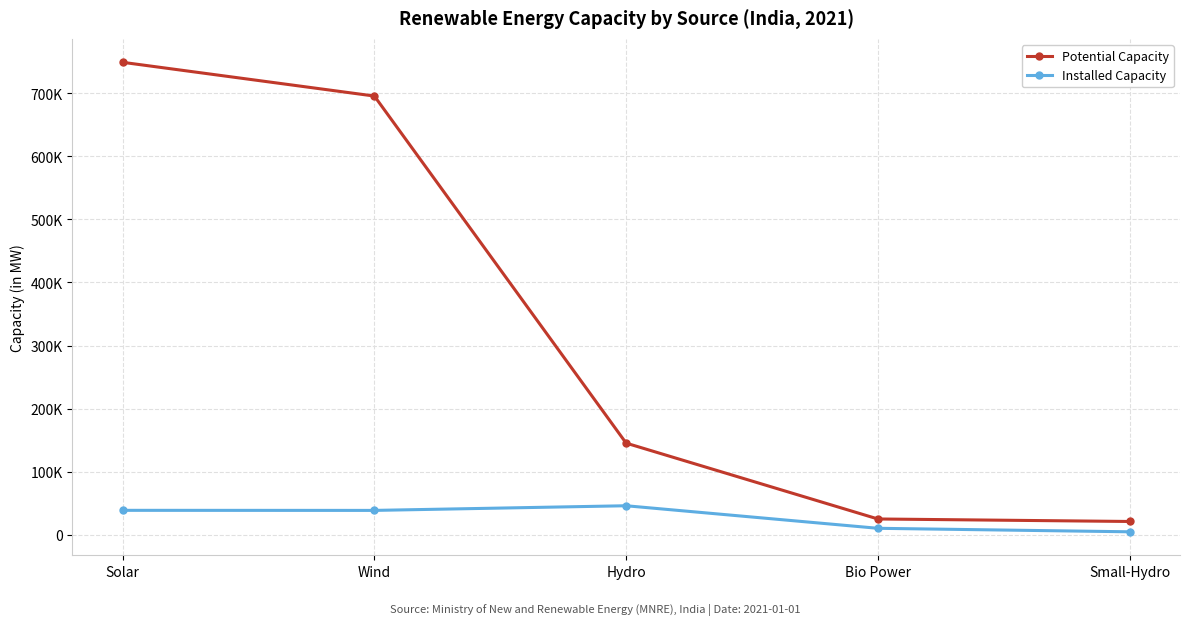

Is the value of Installed Capacity at Small-Hydro greater than the value of Potential Capacity at Solar?

No